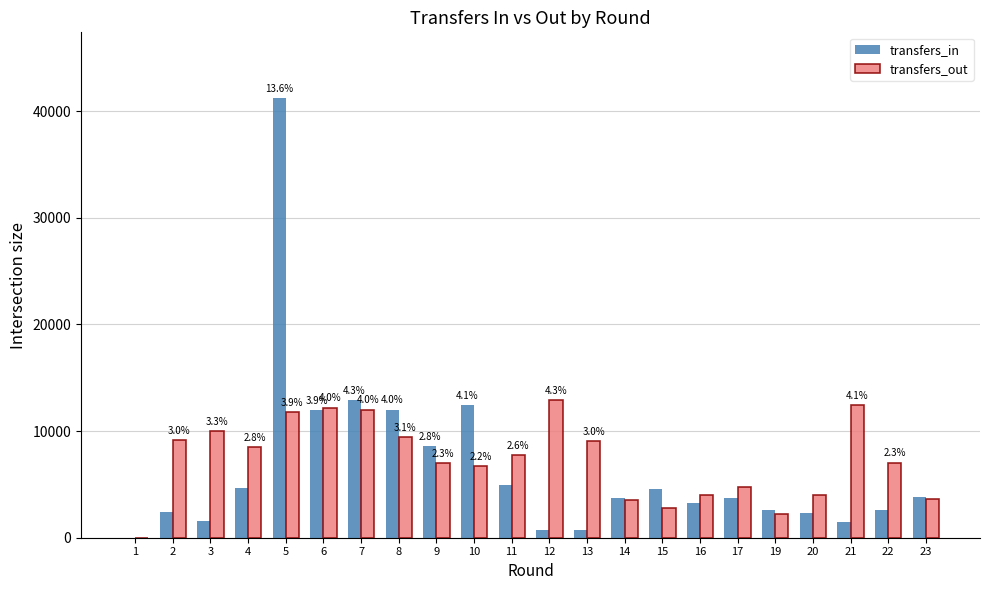

Which series has the widest spread of values?

transfers_in